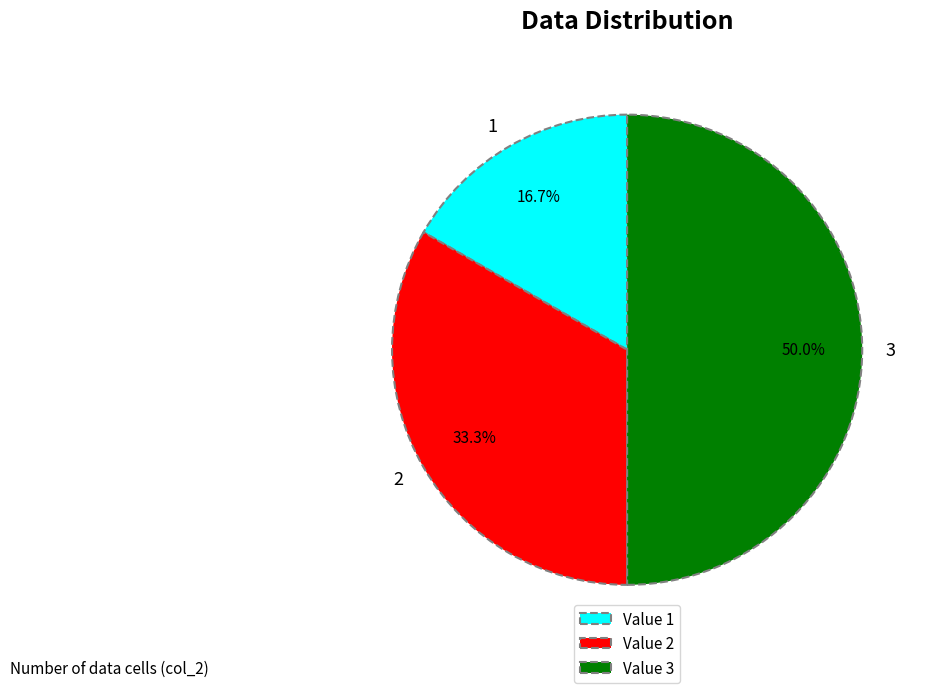

To the nearest percent, what percentage of the pie is 1?

17%